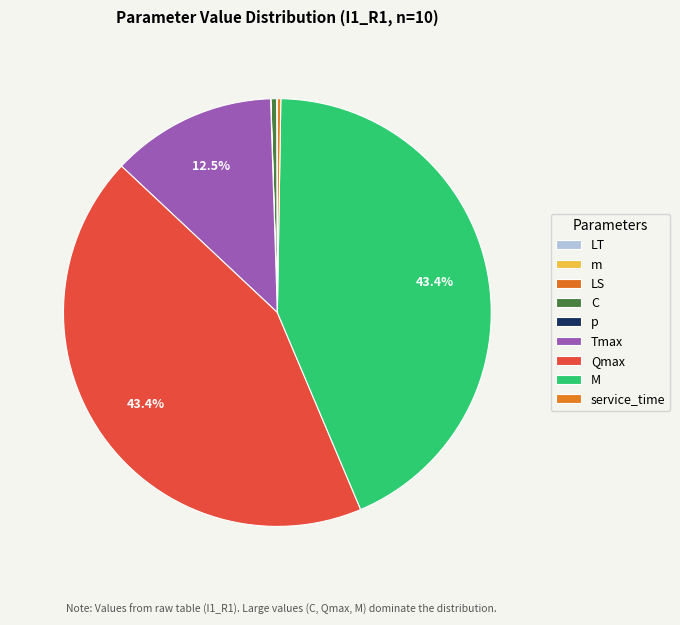

What is the total percentage of C and p?

0.5%